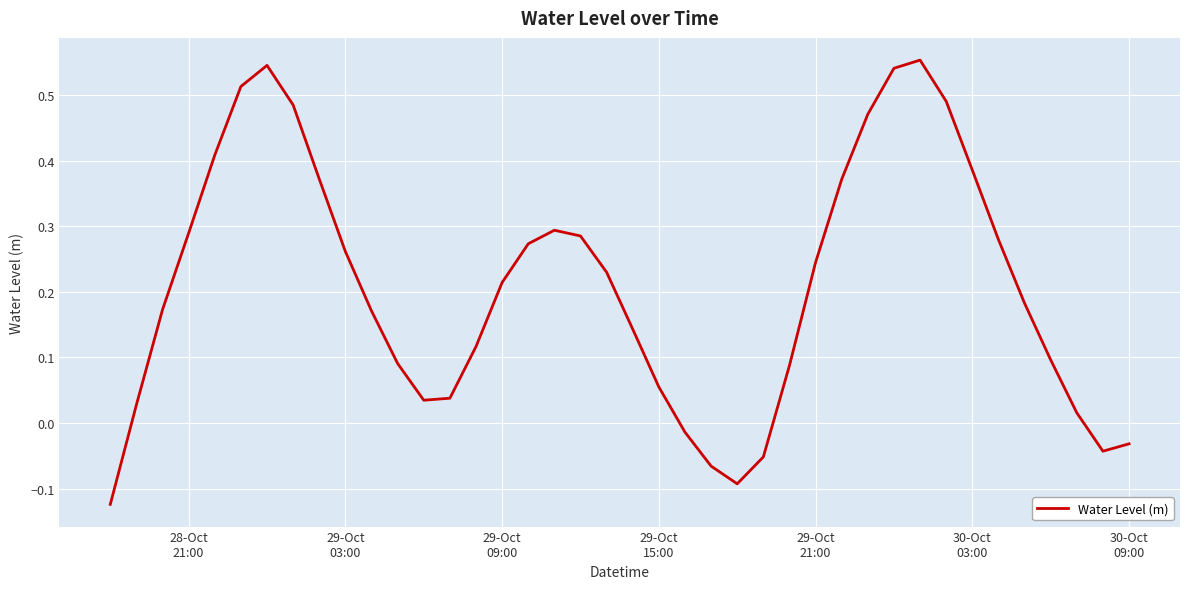

How many series are shown in this chart?

1